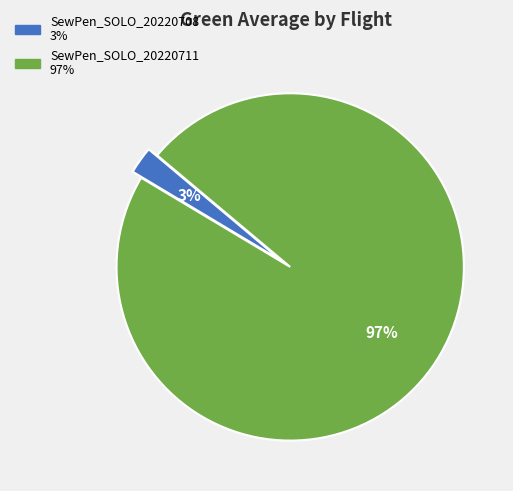

Is it true that SewPen_SOLO_20220708 is 3% of the pie?

True